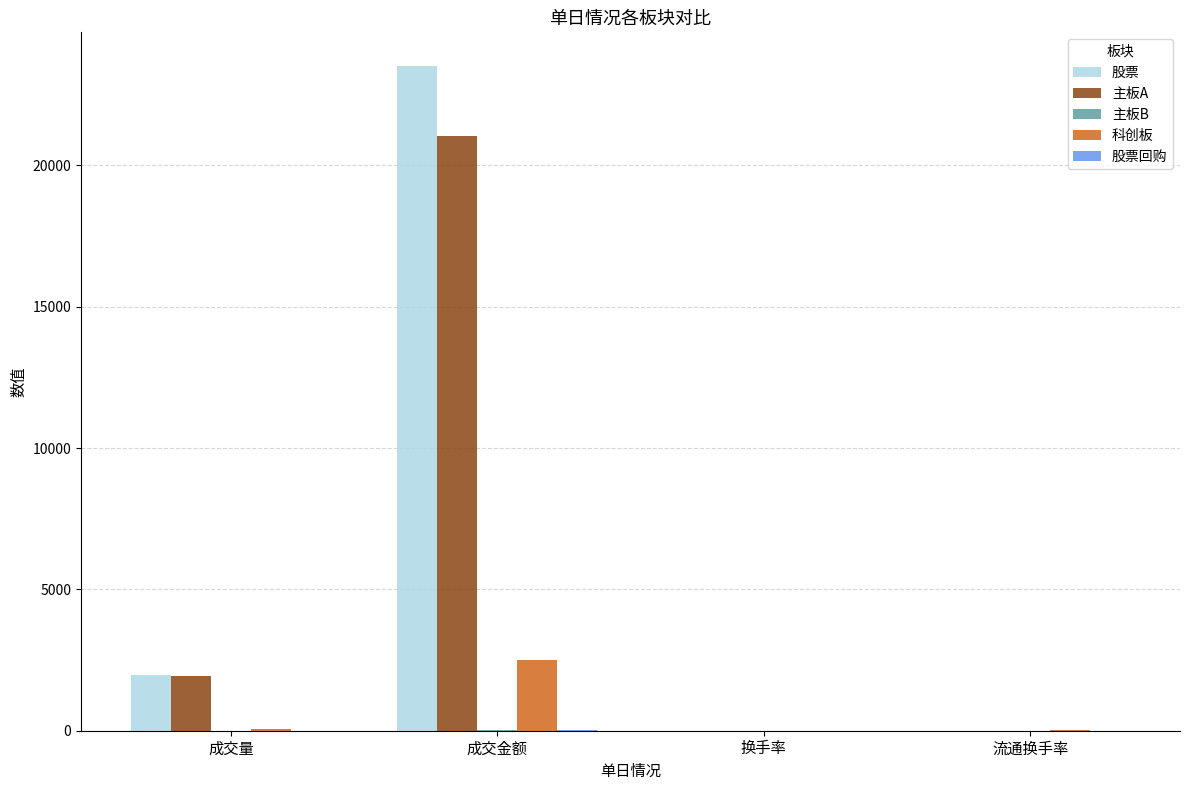

Where is 主板A nearest to the value 10520?

成交量